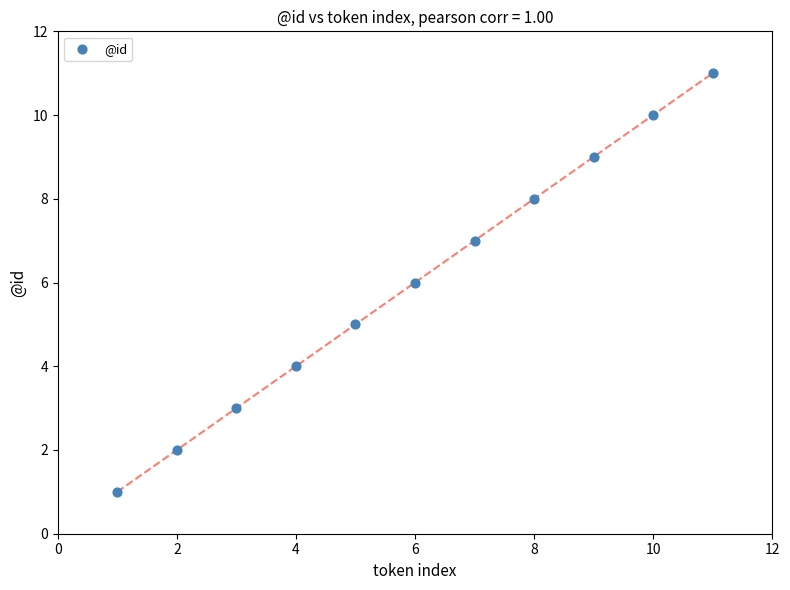

What is the average Y value?

6